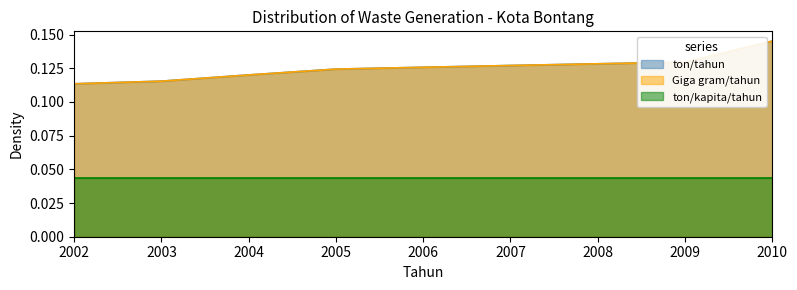

At how many categories does at least one series exceed 0?

9